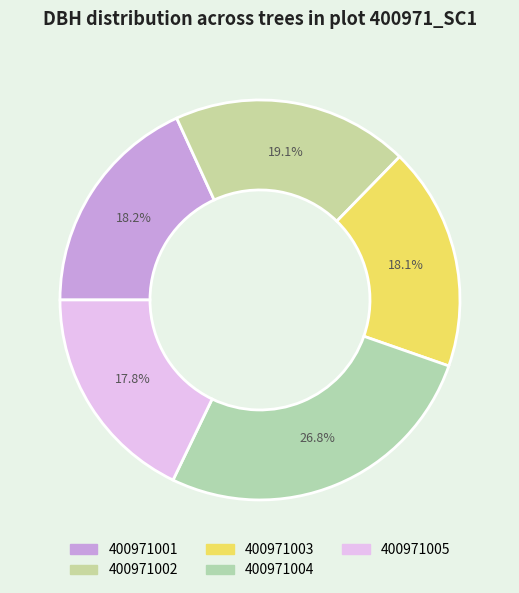

What is the largest slice in the pie chart?

400971004